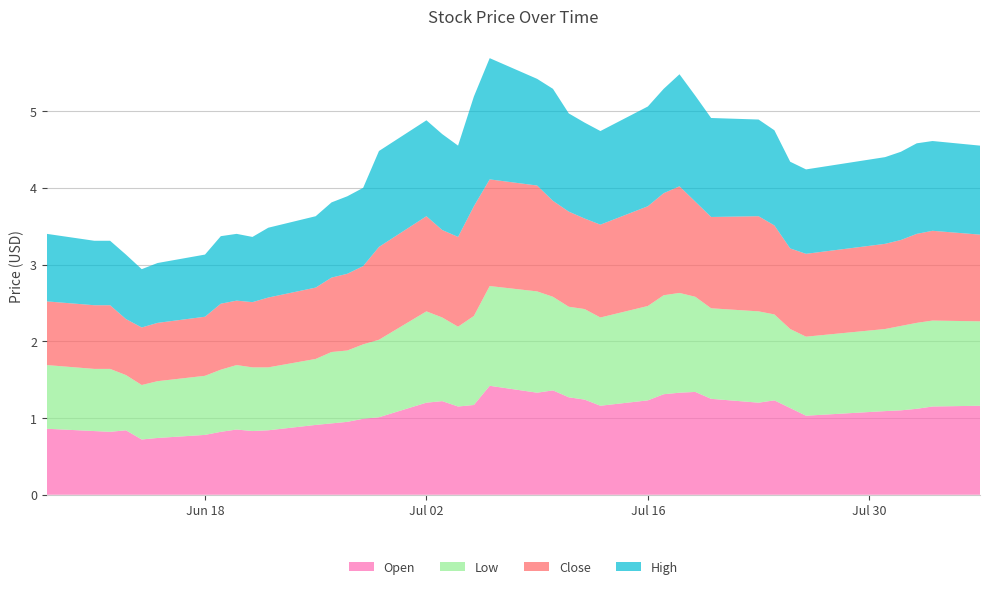

Reading left to right, list all the values displayed in this chart.

Open: 0.9	0.8	0.8	0.8	0.7	0.7	0.8	0.8	0.8	0.8	0.8	0.9	0.9	0.9	1.0	1.0	1.2	1.2	1.1	1.2	1.4	1.3	1.4	1.3	1.2	1.2	1.2	1.3	1.3	1.3	1.2	1.2	1.2	1.1	1.0	1.1	1.1	1.1	1.1	1.2
Low: 0.8	0.8	0.8	0.7	0.7	0.7	0.8	0.8	0.8	0.8	0.8	0.9	0.9	0.9	1.0	1.0	1.2	1.1	1.0	1.2	1.3	1.3	1.2	1.2	1.2	1.1	1.2	1.3	1.3	1.2	1.2	1.2	1.1	1.0	1.0	1.1	1.1	1.1	1.1	1.1
Close: 0.8	0.8	0.8	0.7	0.8	0.8	0.8	0.9	0.8	0.8	0.9	0.9	1.0	1.0	1.0	1.2	1.2	1.1	1.2	1.4	1.4	1.4	1.2	1.2	1.2	1.2	1.3	1.3	1.4	1.2	1.2	1.2	1.2	1.1	1.1	1.1	1.1	1.2	1.2	1.1
High: 0.9	0.8	0.8	0.8	0.8	0.8	0.8	0.9	0.9	0.8	0.9	0.9	1.0	1.0	1.0	1.2	1.2	1.2	1.2	1.4	1.6	1.4	1.5	1.3	1.2	1.2	1.3	1.4	1.5	1.4	1.3	1.3	1.2	1.1	1.1	1.1	1.1	1.2	1.2	1.2